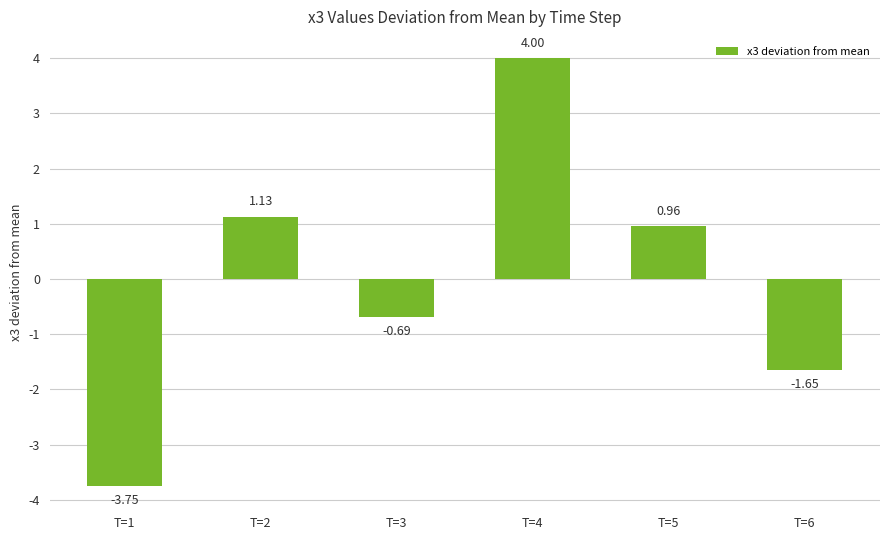

Between T=3 and T=6, which is larger?

T=3